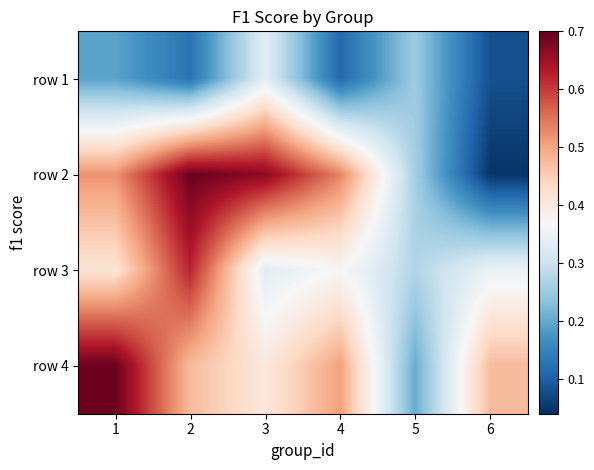

What is the spread (max minus min) of values at 6?

0.4